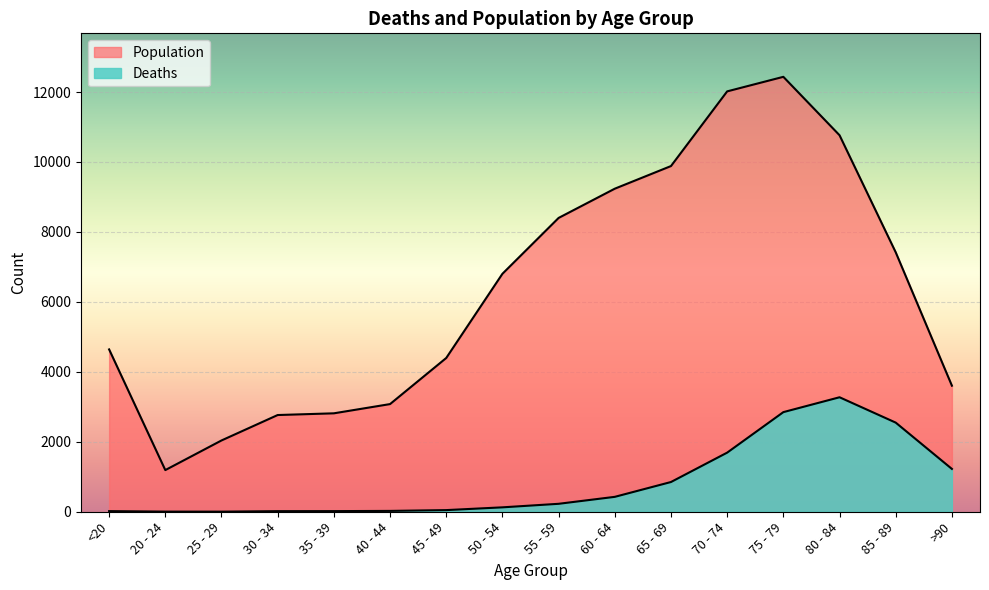

How many series are shown in this chart?

2